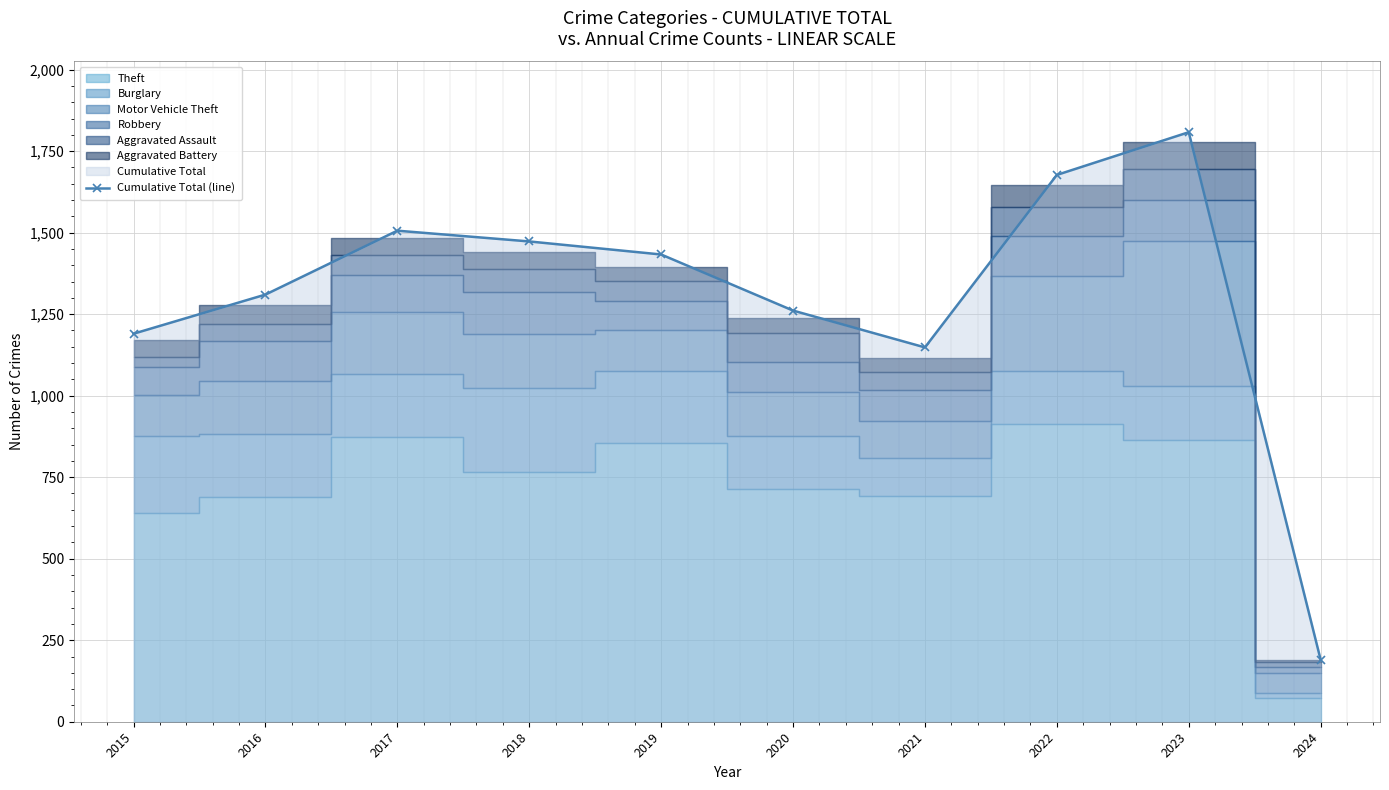

Approximately how many times larger is the value at 2019 compared to 2021?

1.2